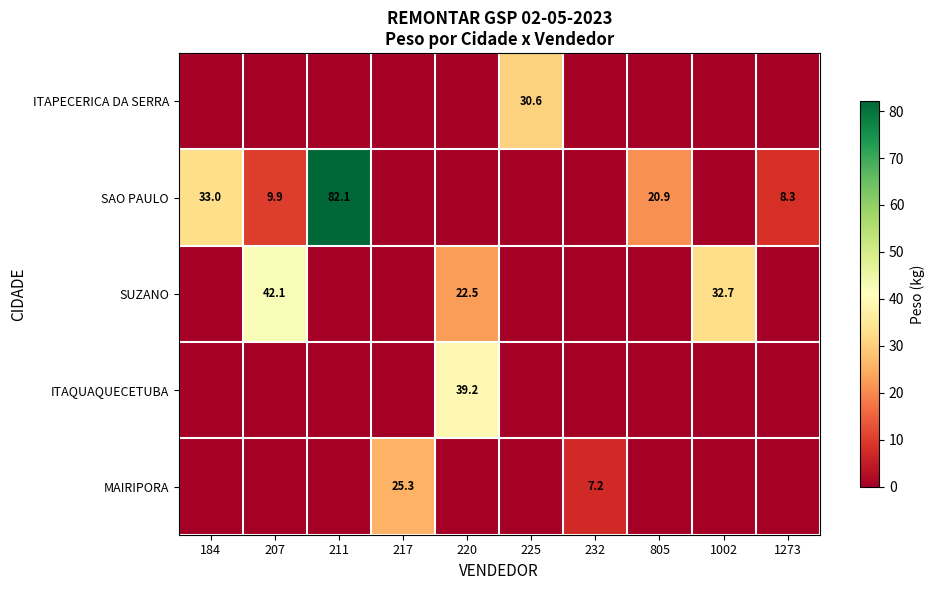

Is it true that MAIRIPORA equals 25.3 at 217?

True